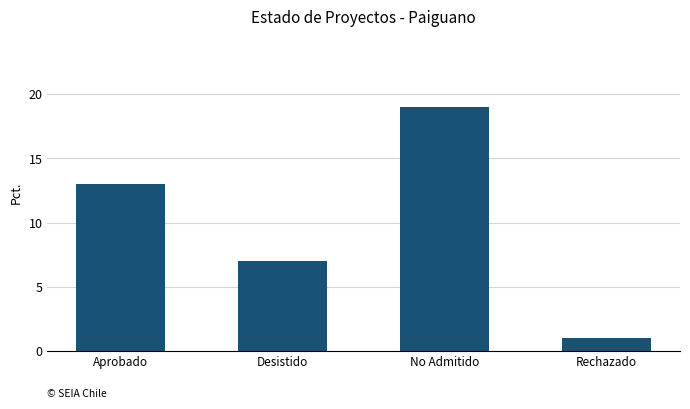

Count the number of data series in this chart.

1